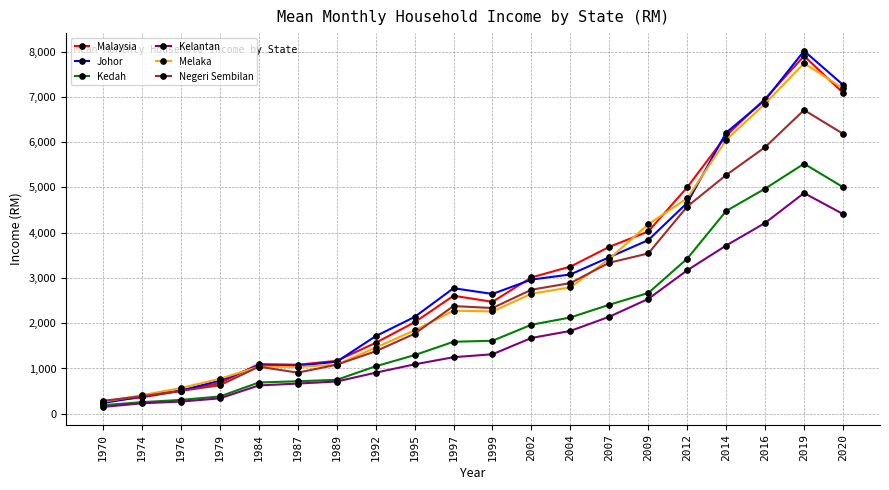

What is the value of the Johor point at the 17th from the left?

6207